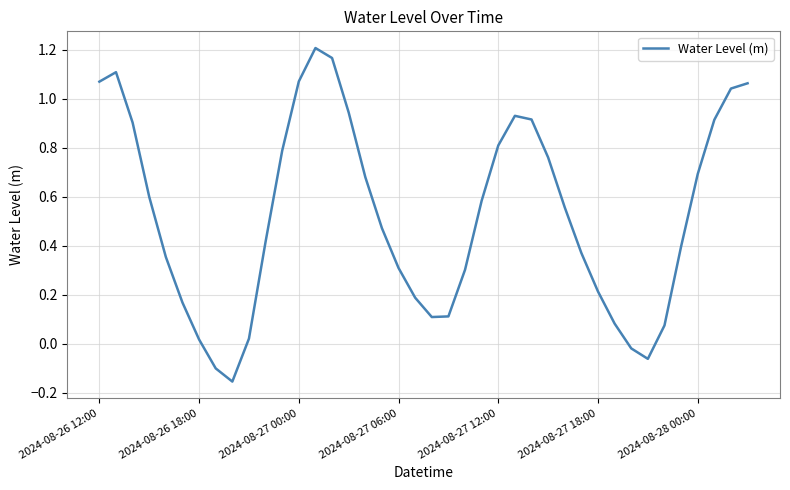

Where does the data first go above 0?

2024-08-26 12:00